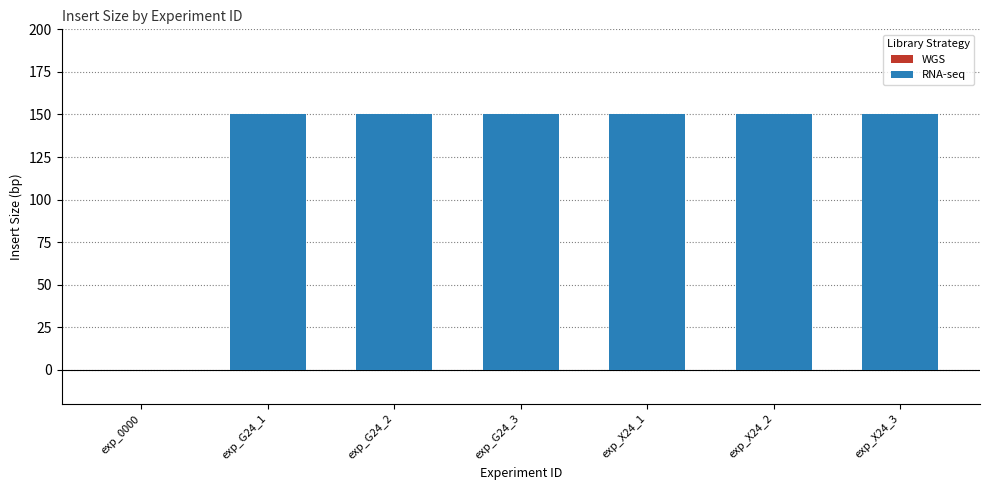

What is the difference between the maximum and minimum values?

150